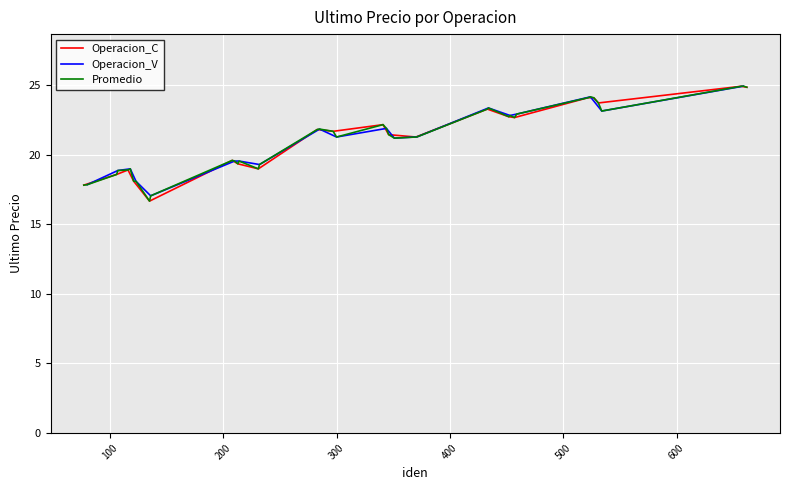

Does the chart display data point markers on the line(s)?

No